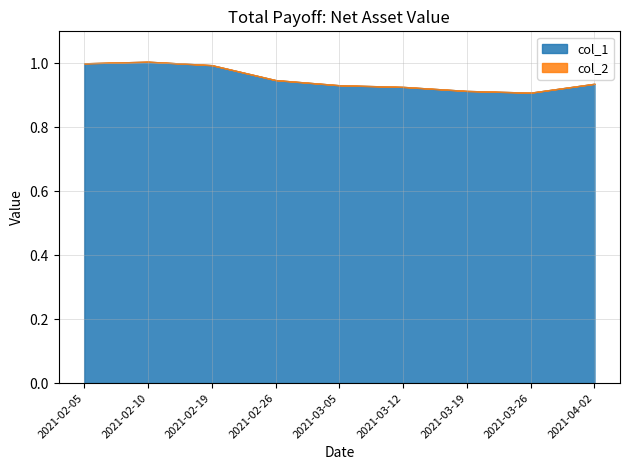

What is the highest value of the col_1 series?

1.0